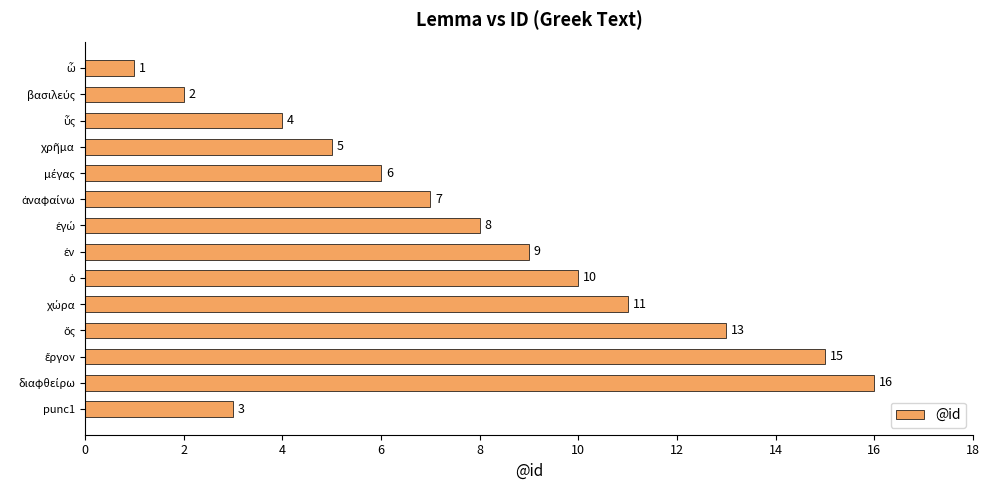

Reading top to bottom, what are all the values shown in this chart?

1	2	4	5	6	7	8	9	10	11	13	15	16	3